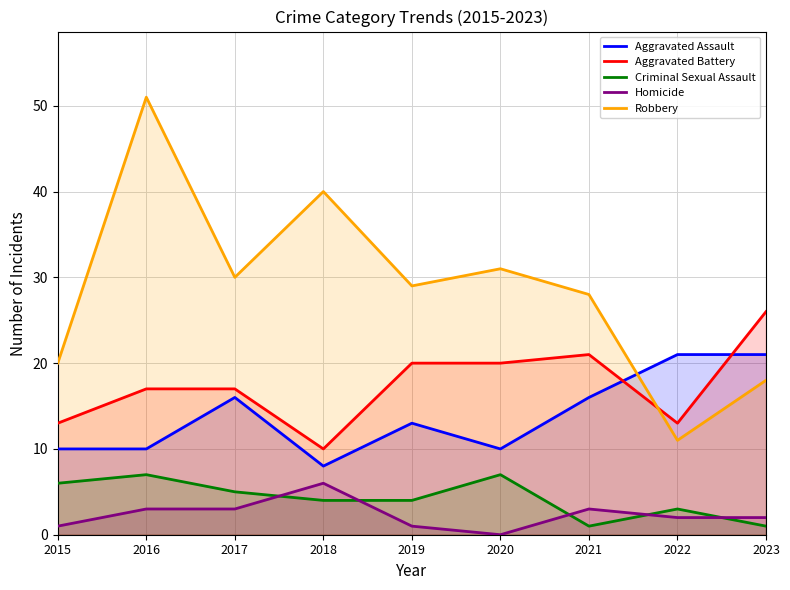

What is the value of the Aggravated Battery point at the 6th from the left?

20